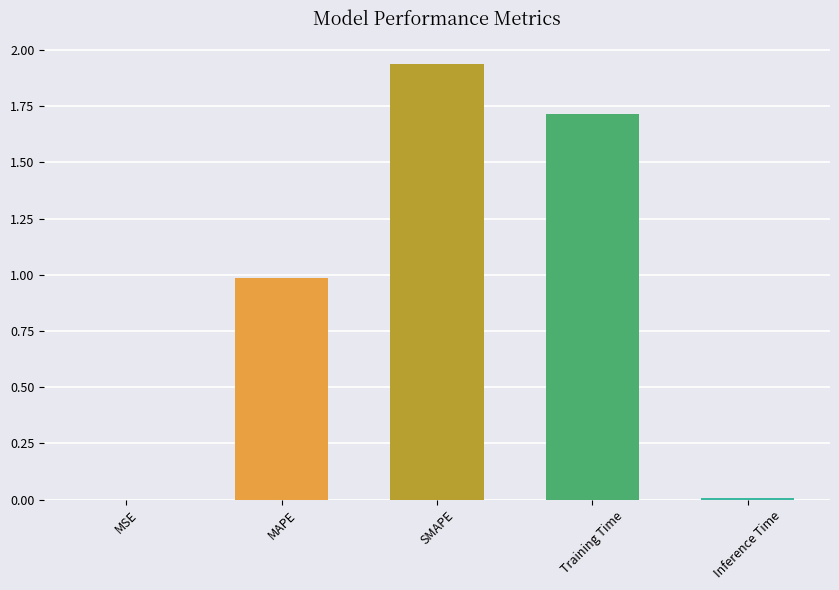

The value at MAPE is 1.4. True or false?

False